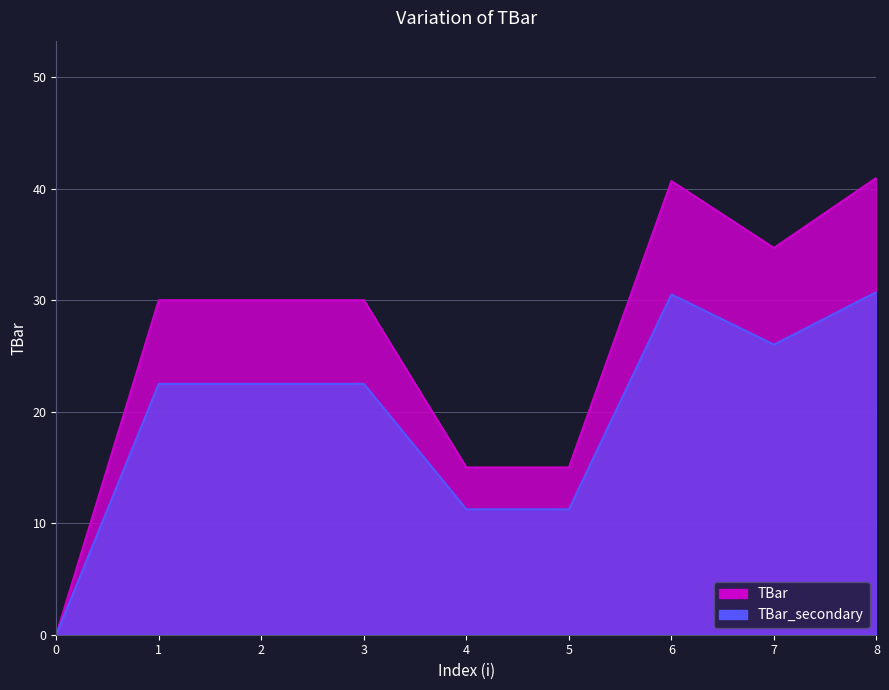

What is the value of the 8th point from the left?

34.7